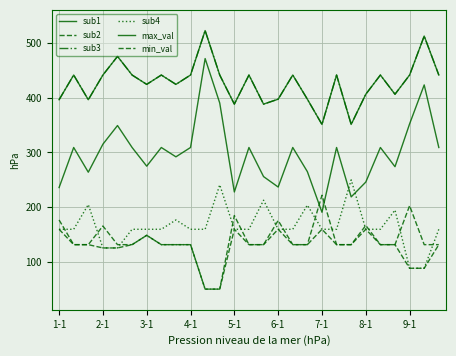

At which category is the sum across all series the highest?

10